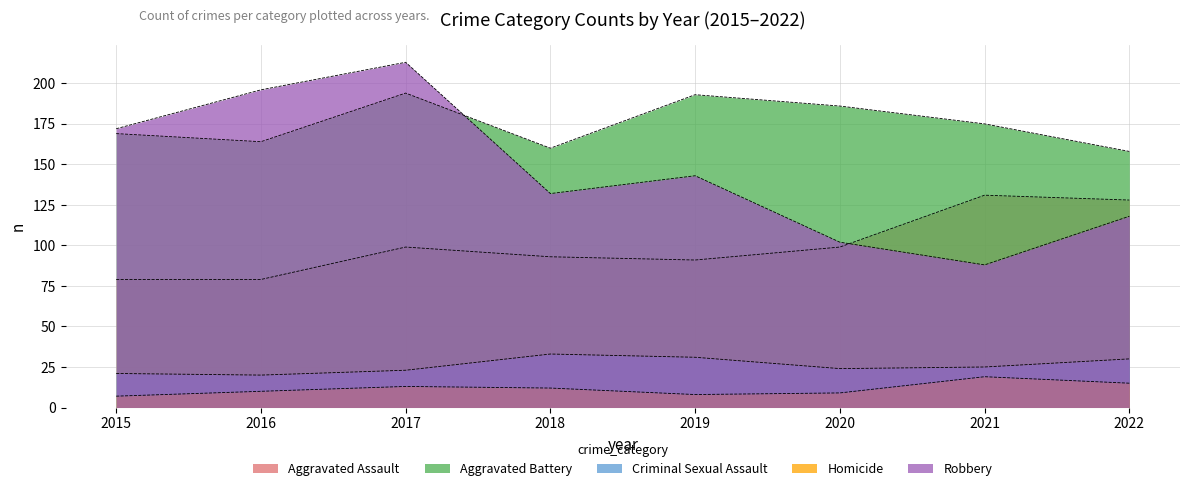

How many lines are shown in the chart?

5